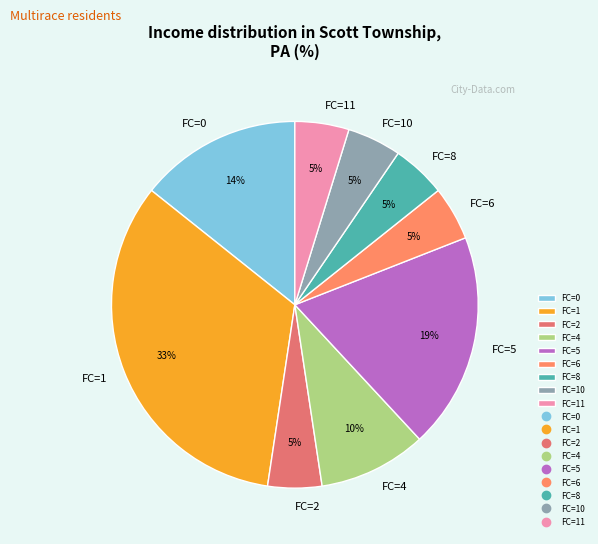

Do FC=0 and FC=11 together represent more than half of the pie?

No